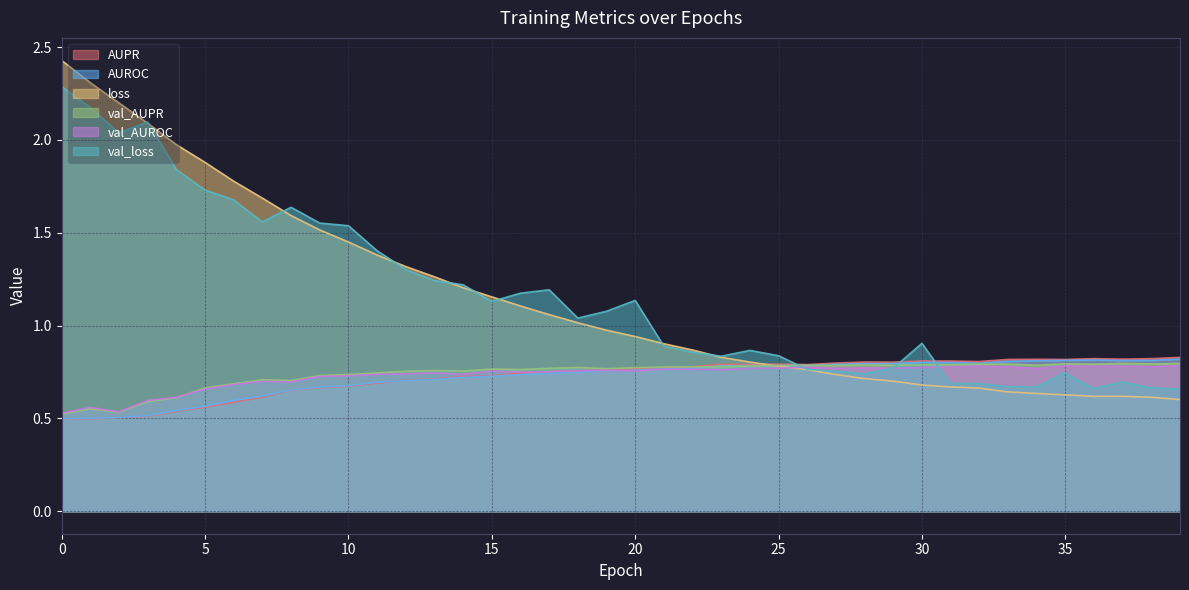

What are all the series names shown in the legend?

AUPR, AUROC, loss, val_AUPR, val_AUROC, val_loss